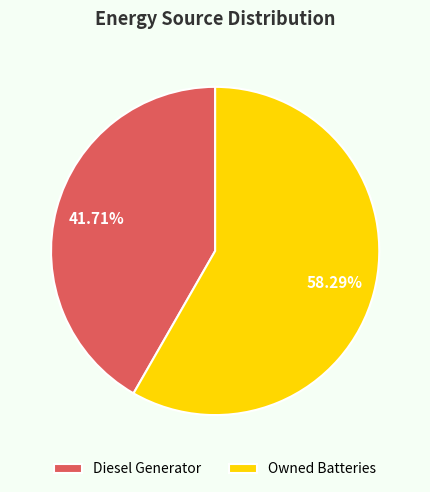

True or false: Owned Batteries accounts for 1% of the total.

False